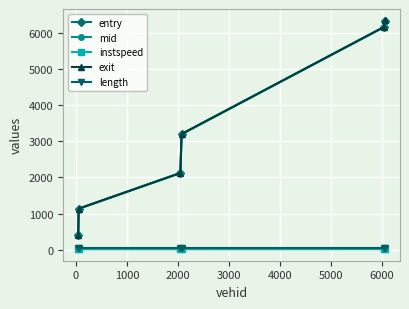

At how many categories does at least one series exceed 872?

5